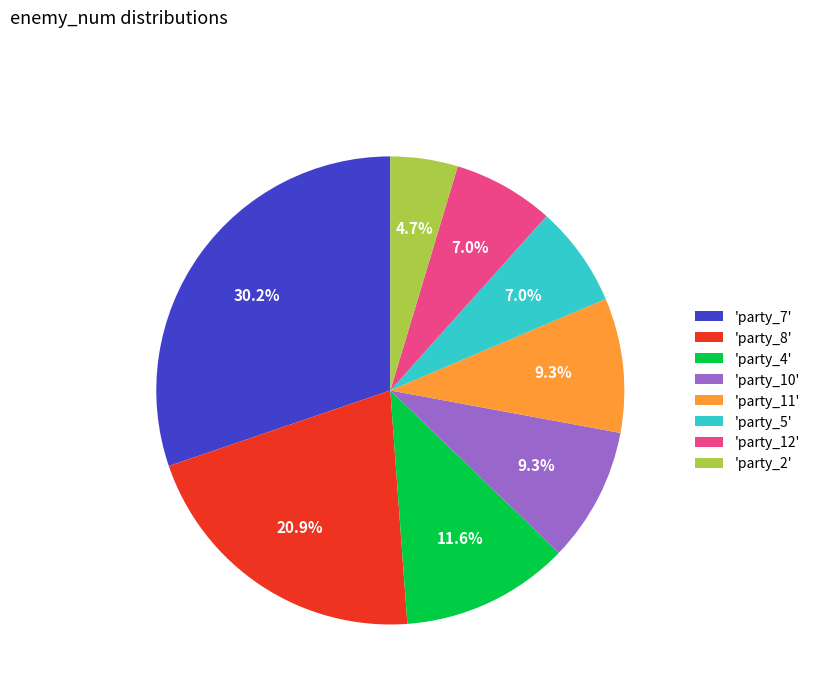

Count the number of slices in the pie.

8